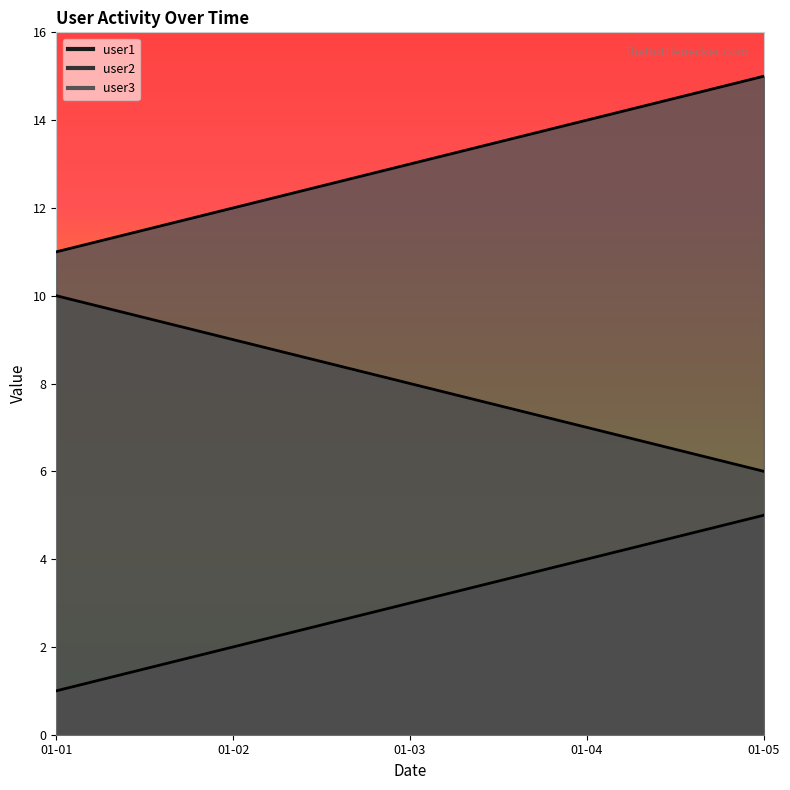

Reading left to right, list all the values displayed in this chart.

user1: 1	2	3	4	5
user2: 10	9	8	7	6
user3: 11	12	13	14	15